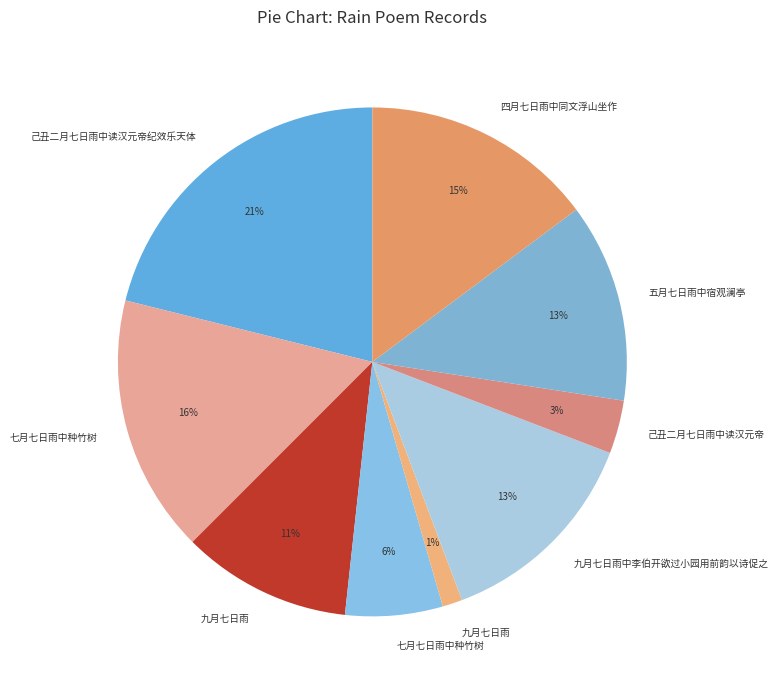

Count the number of slices in the pie.

9